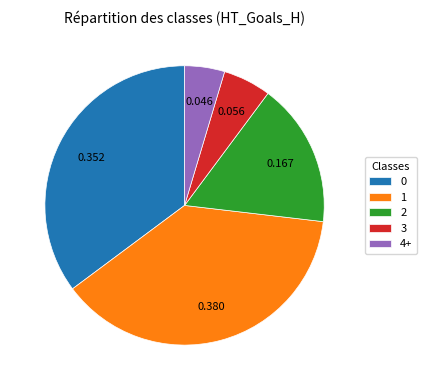

Which category has the smallest portion of the pie?

4+